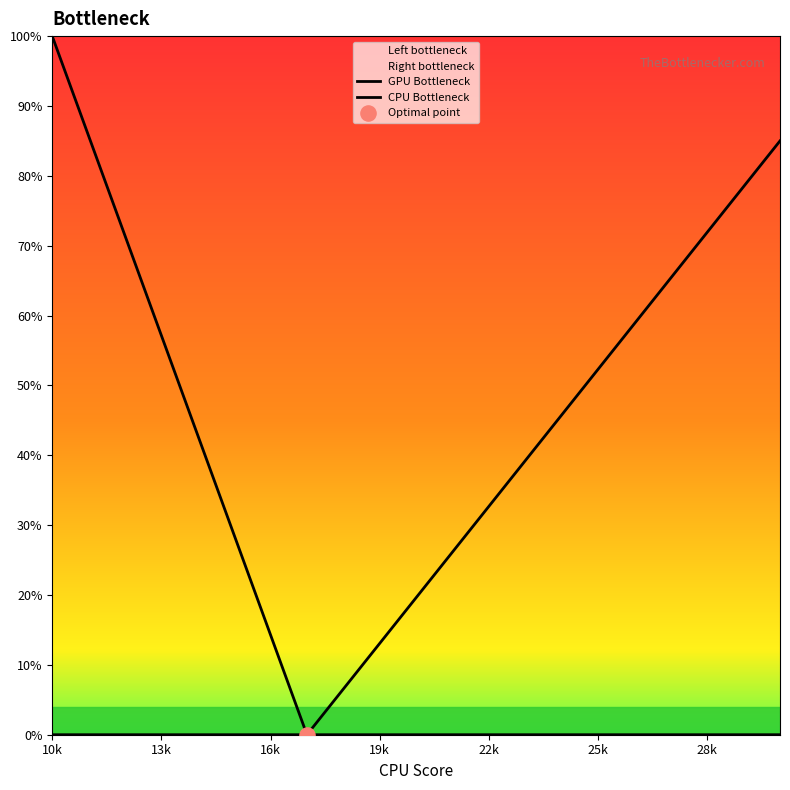

Is the value of CPU Bottleneck at 28k greater than the value of GPU Bottleneck at 16k?

No